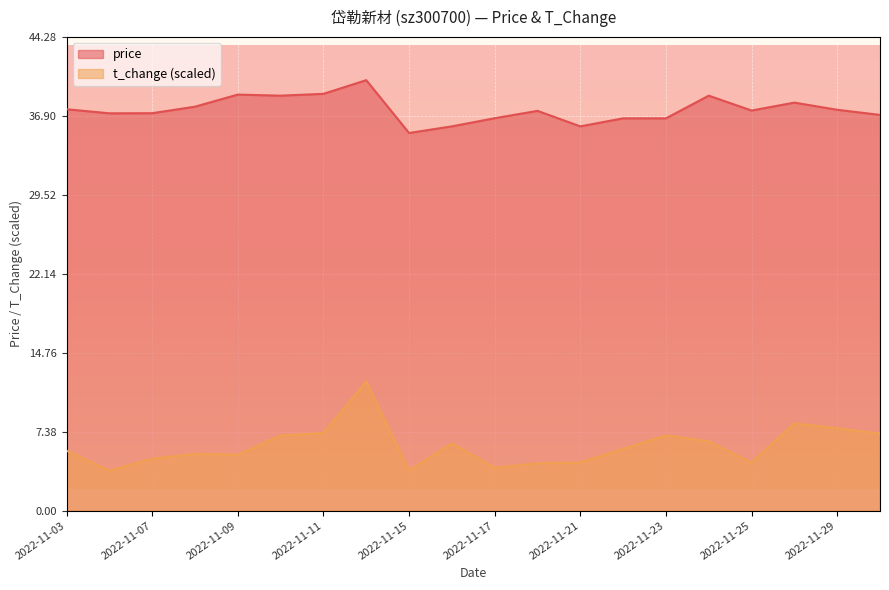

At which category is the sum across all series the highest?

2022-11-14